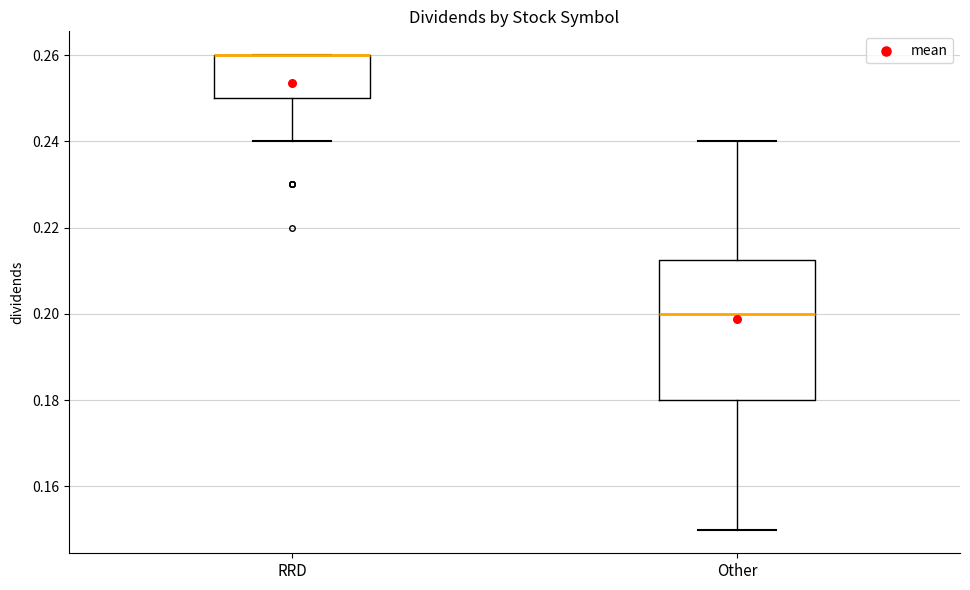

Where is the upper edge of the box for RRD on the y-axis? The values are not printed on the chart, so give them approximately, as read against the axis.

0.260